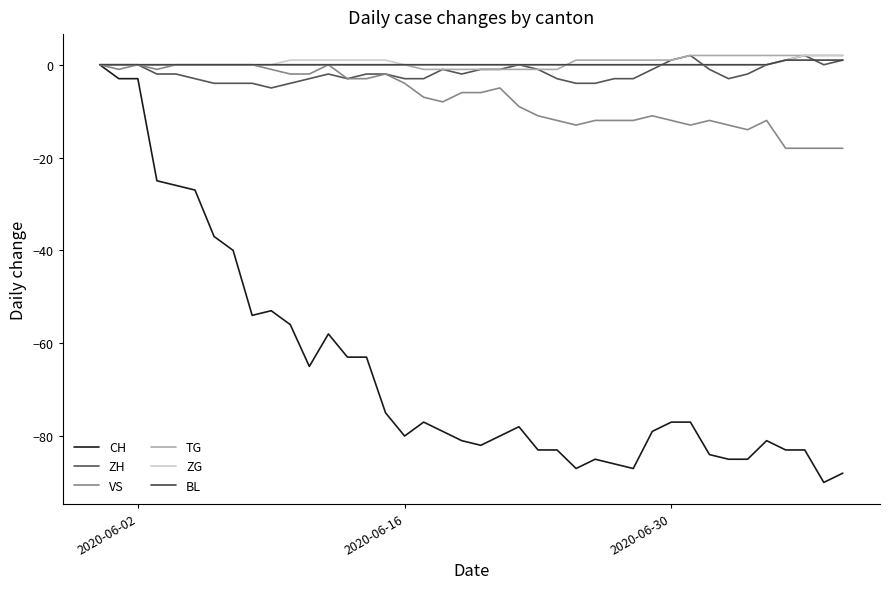

What is the minimum value for CH?

-90